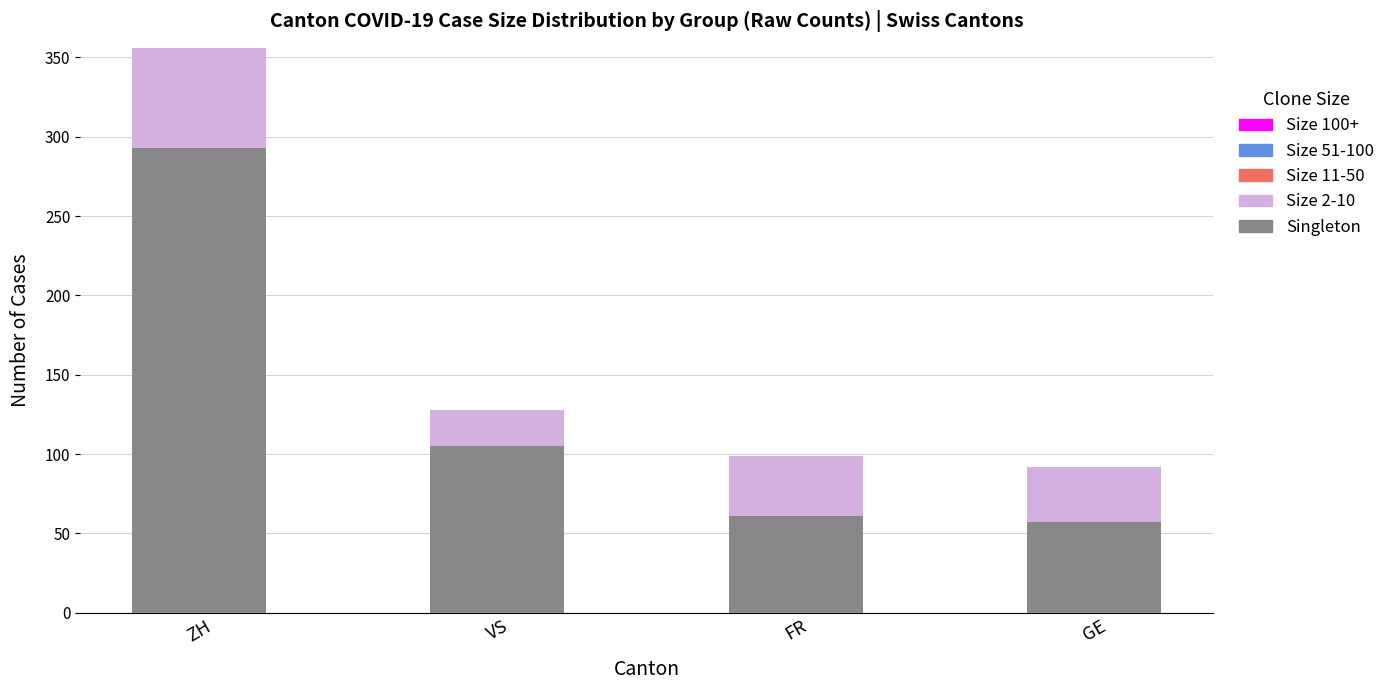

What is the total value across all series at ZH?

356